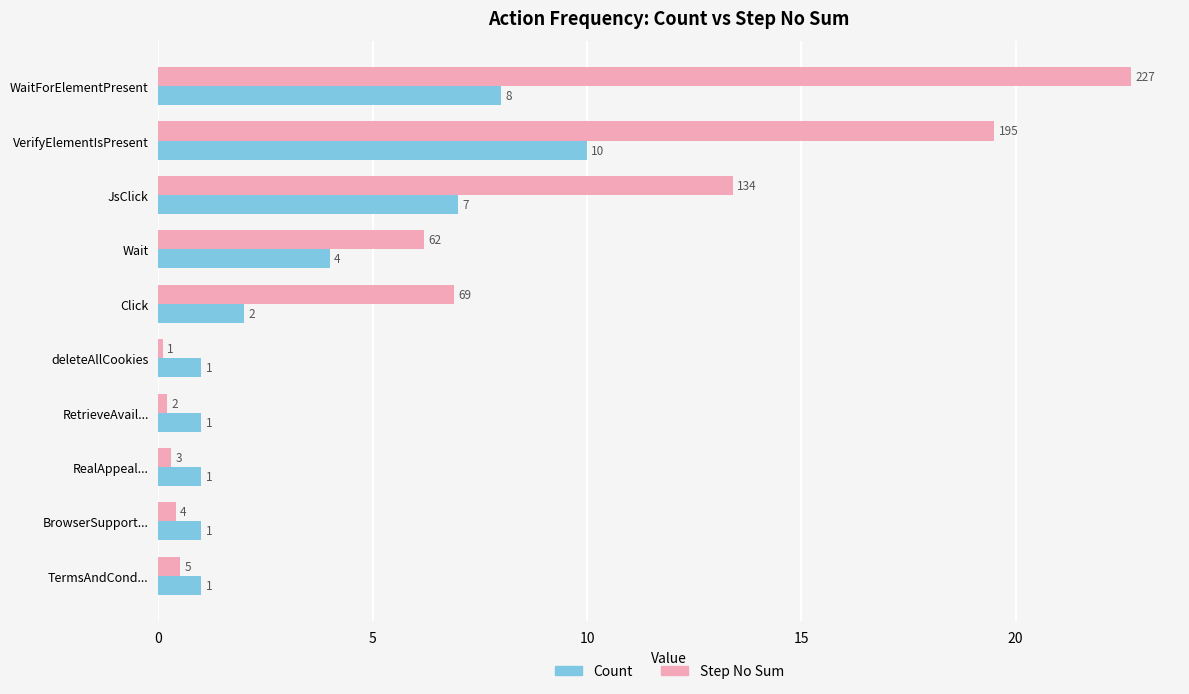

What is the maximum value shown in the chart?

22.7